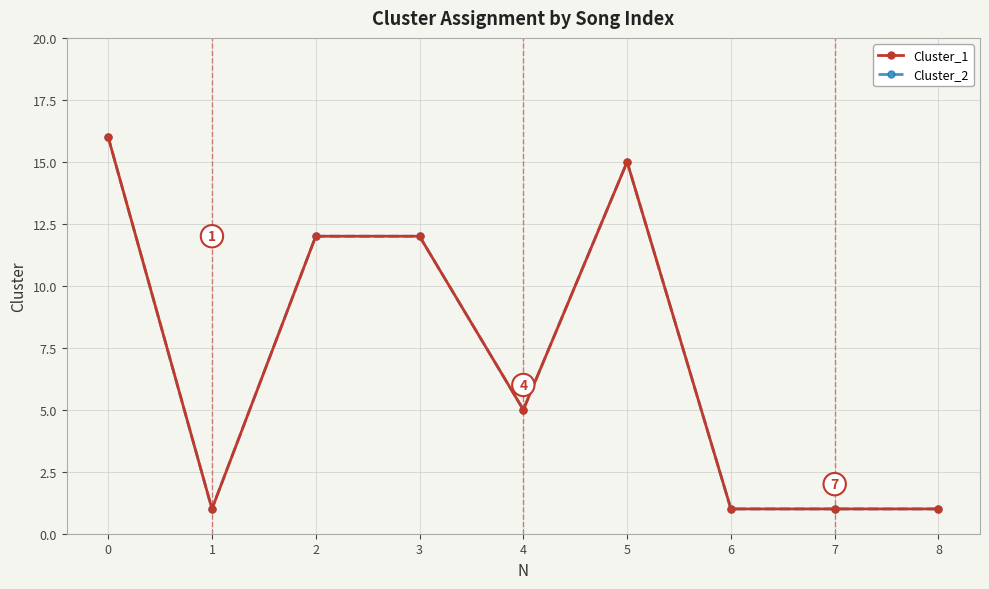

Rank the series at 7 from lowest to highest value.

Cluster_1, Cluster_2